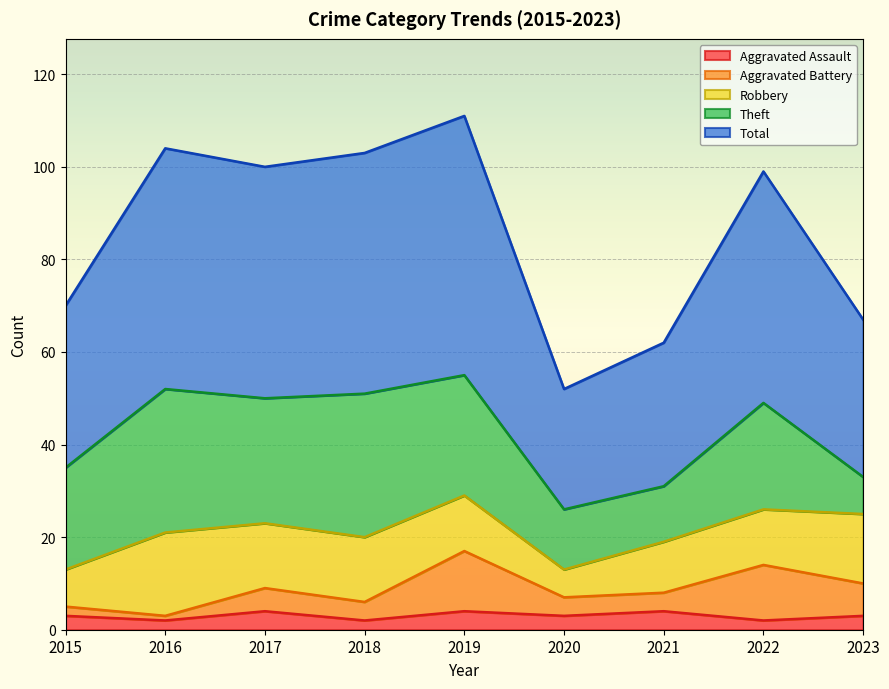

At which label is Aggravated Battery closest to 10?

2023